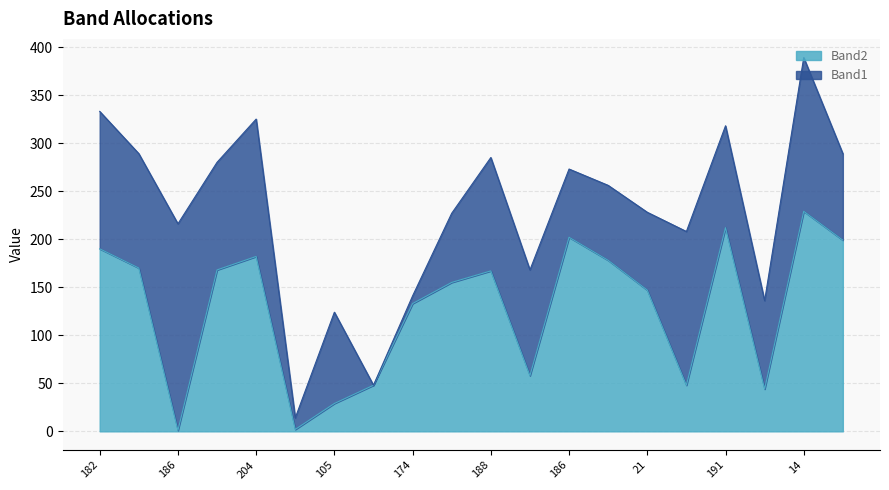

What is the difference between the maximum and minimum values?

228